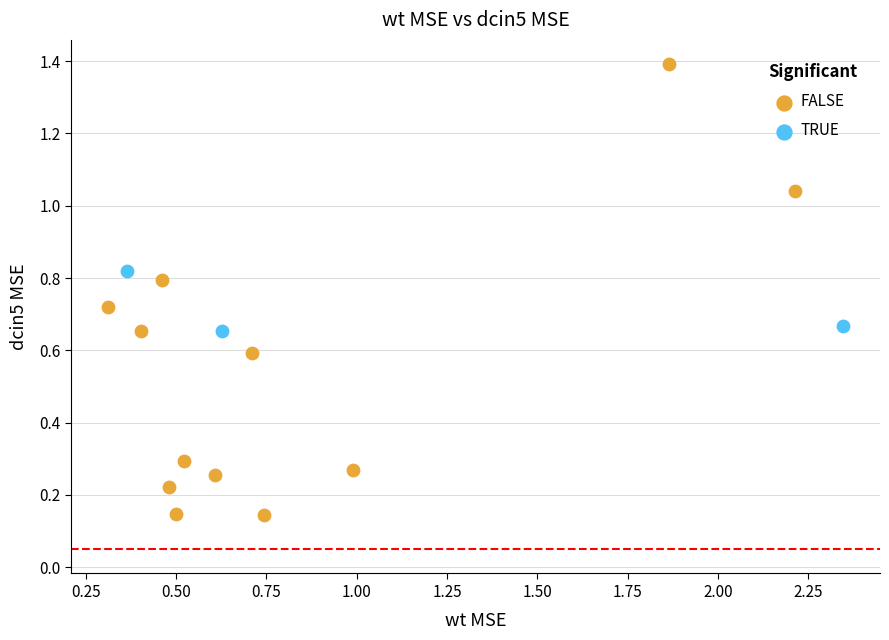

Which series contains the lowest Y value?

FALSE